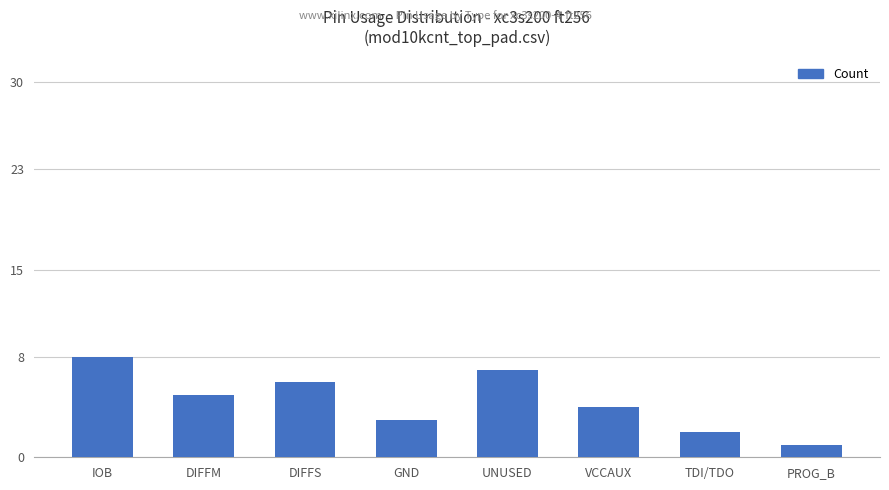

The value at TDI/TDO is 2. True or false?

True